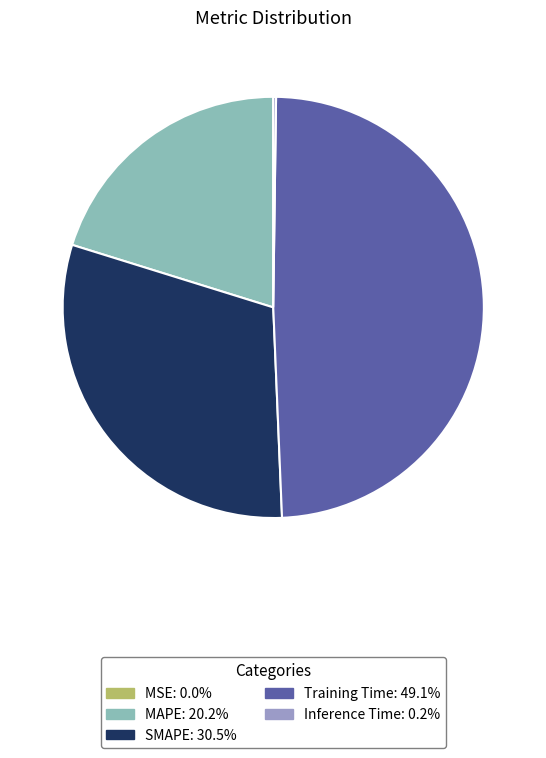

Is there any slice that represents more than half of the pie?

No